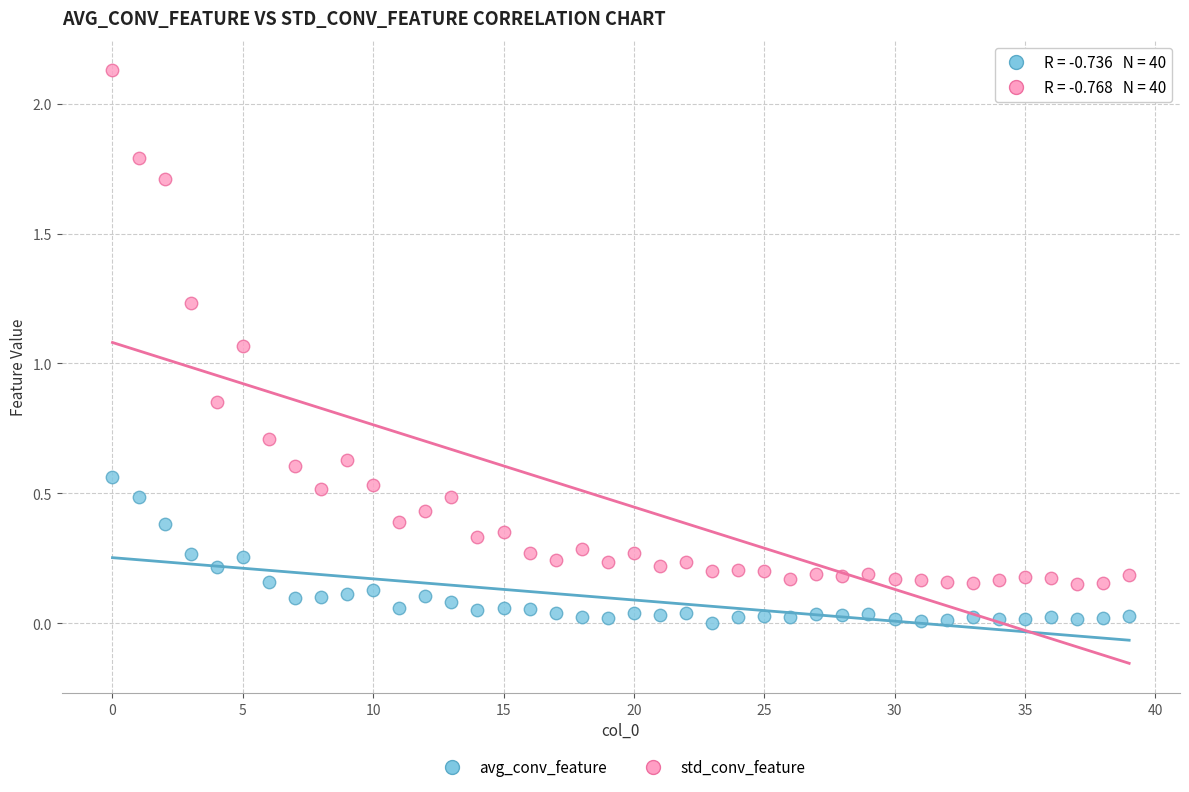

What are all the series names shown in the legend?

avg_conv_feature, std_conv_feature